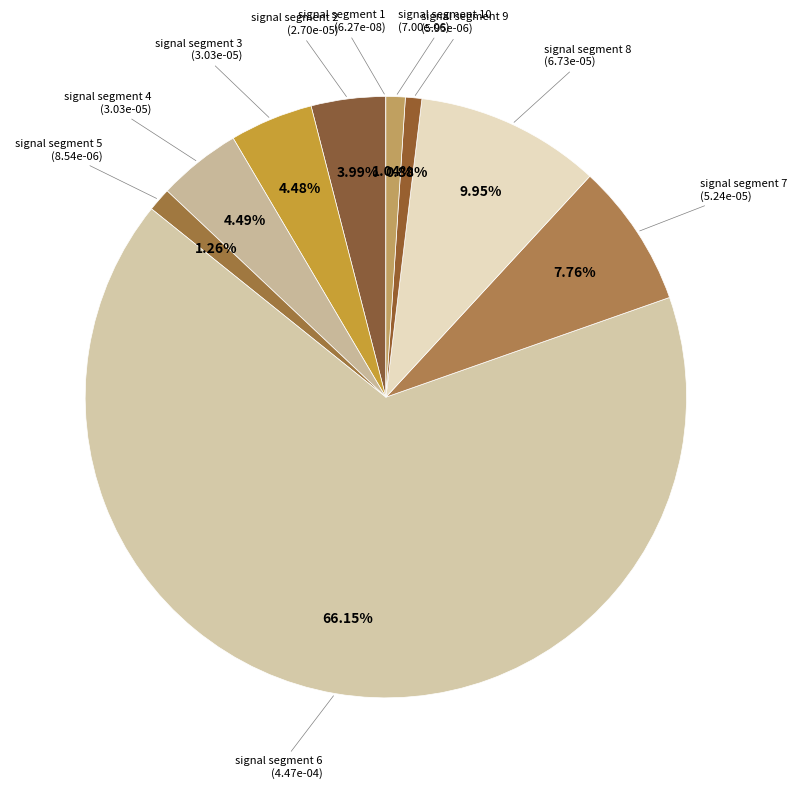

How many slices are in this pie chart?

10